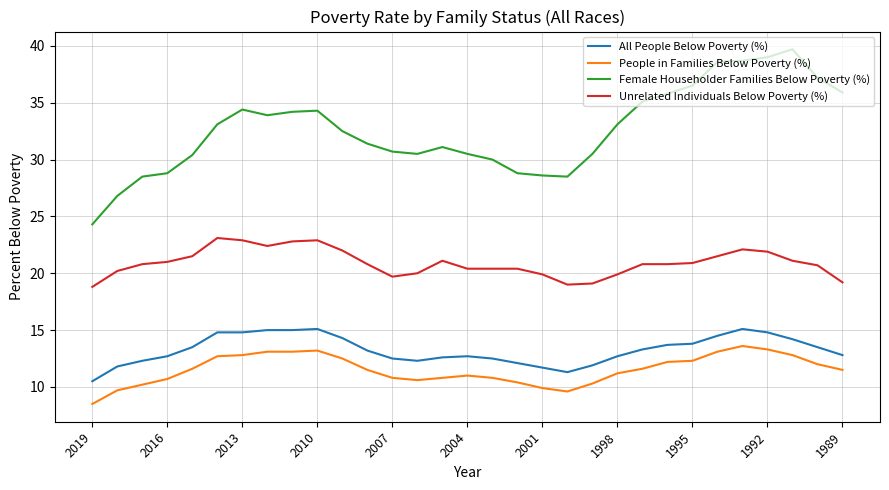

What are all the series names shown in the legend?

All People Below Poverty (%), People in Families Below Poverty (%), Female Householder Families Below Poverty (%), Unrelated Individuals Below Poverty (%)